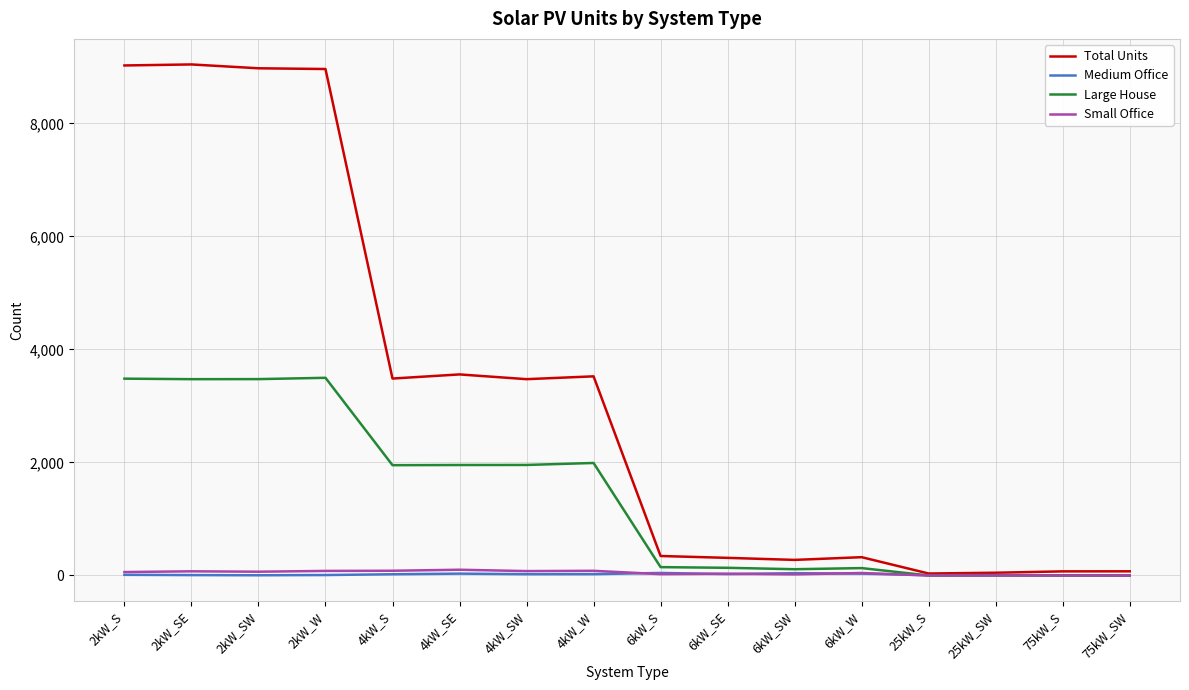

Is the value of Medium Office at 25kW_S greater than the value of Total Units at 4kW_SW?

No